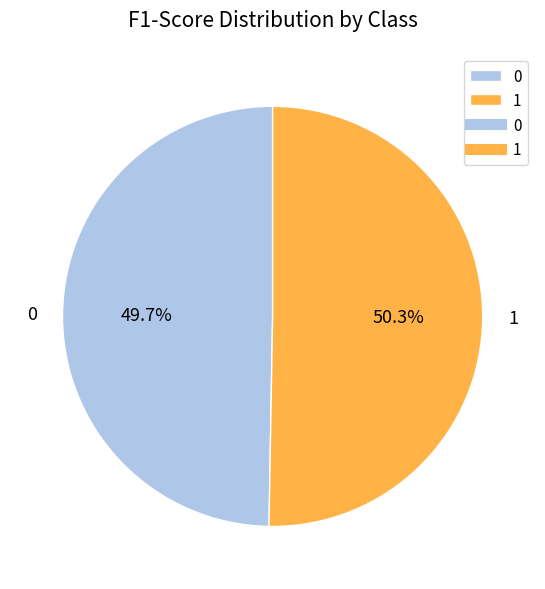

To the nearest percent, what percentage of the pie is 1?

50%